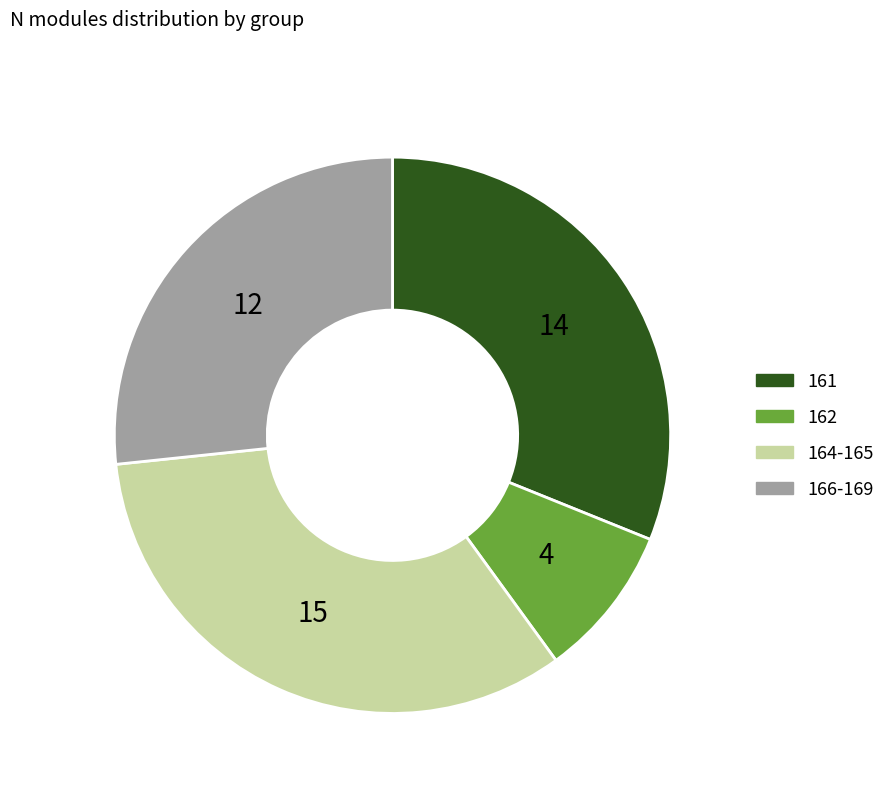

Is there a majority slice in this chart?

No